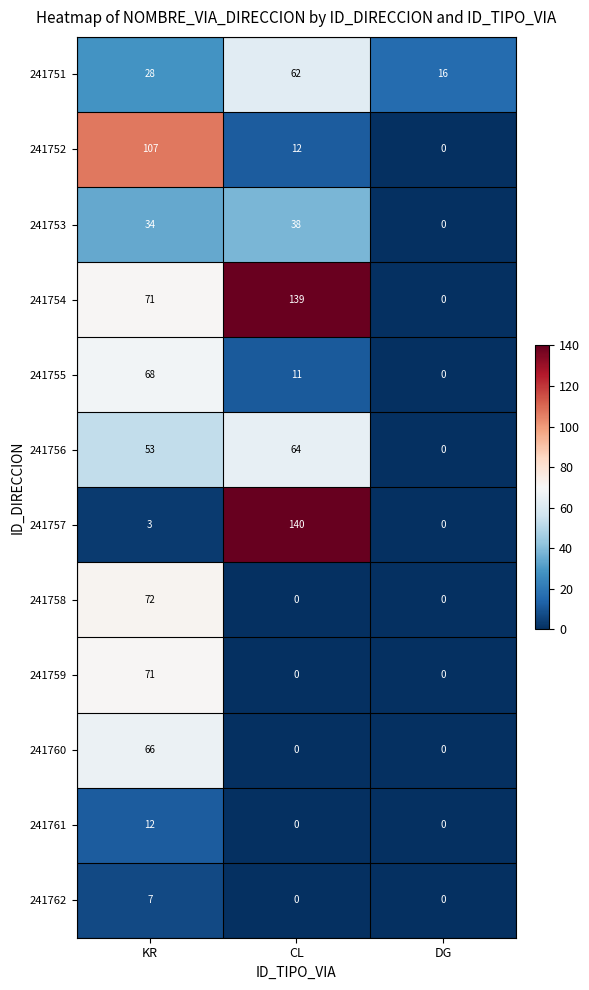

Is it true that 241760 equals 66 at KR?

True